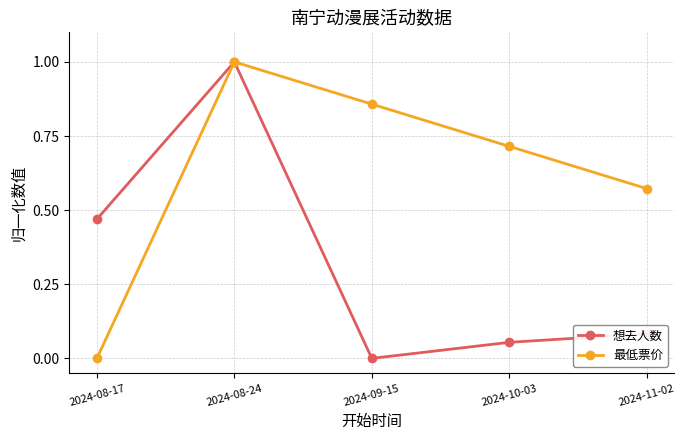

Where is the first local maximum for 想去人数?

2024-08-24